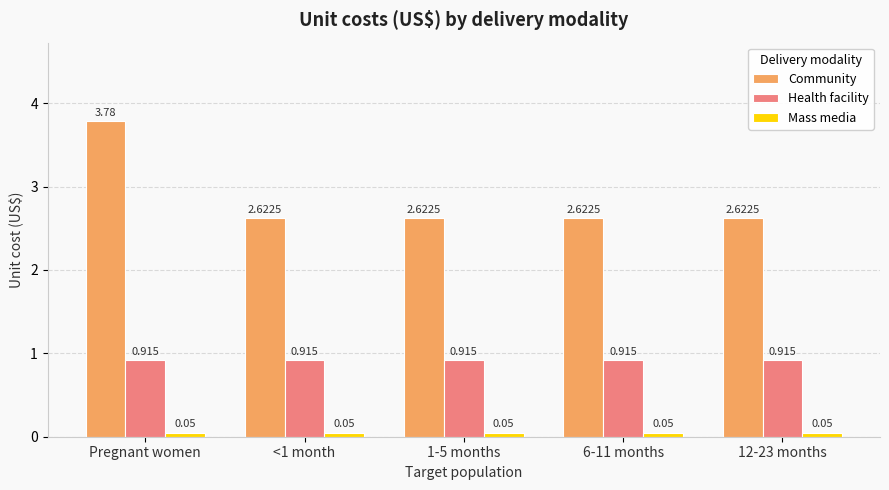

Which label corresponds to the largest value in the chart?

Pregnant women